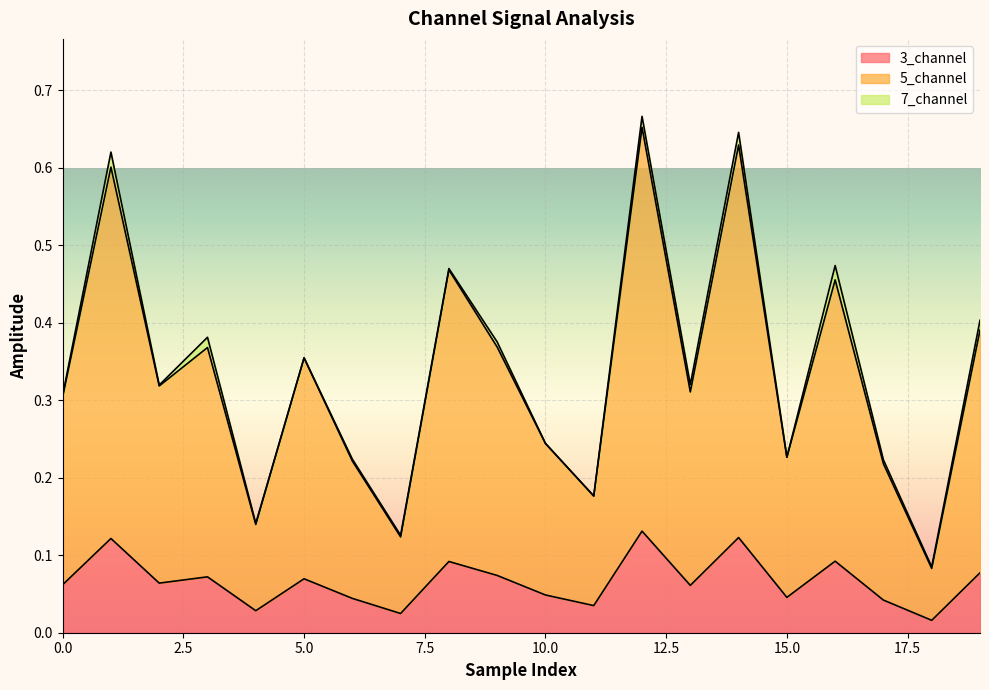

Does the chart display data point markers on the line(s)?

No